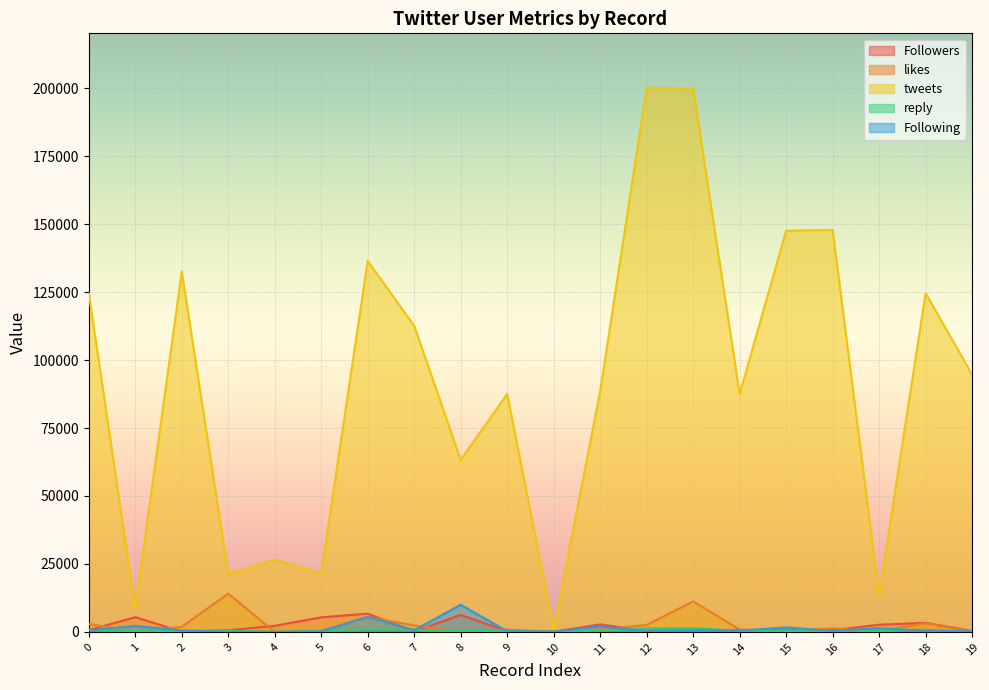

At which label is reply closest to 700?

7